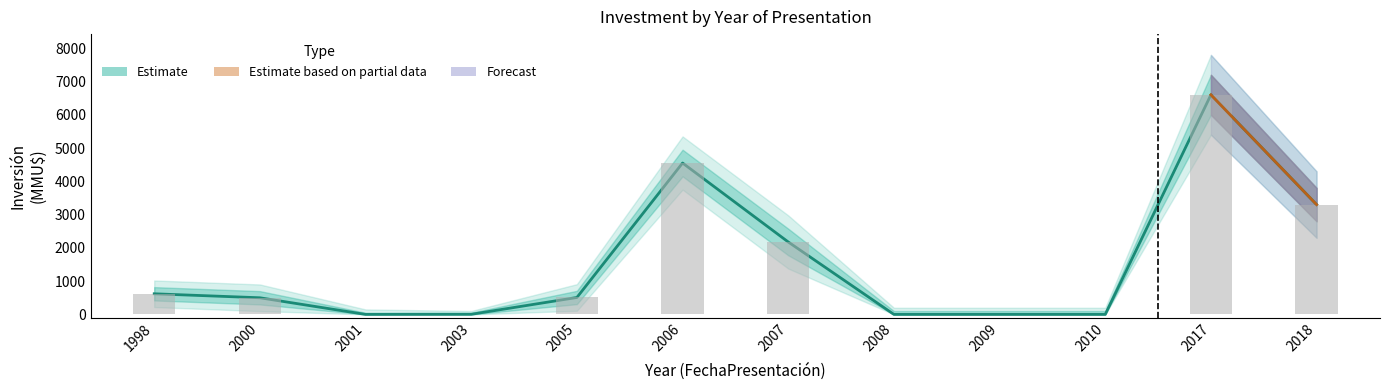

Reading right to left, extract all data points from this chart.

3300	6600	0	0	0	2177	4550	509	3	0	500	620